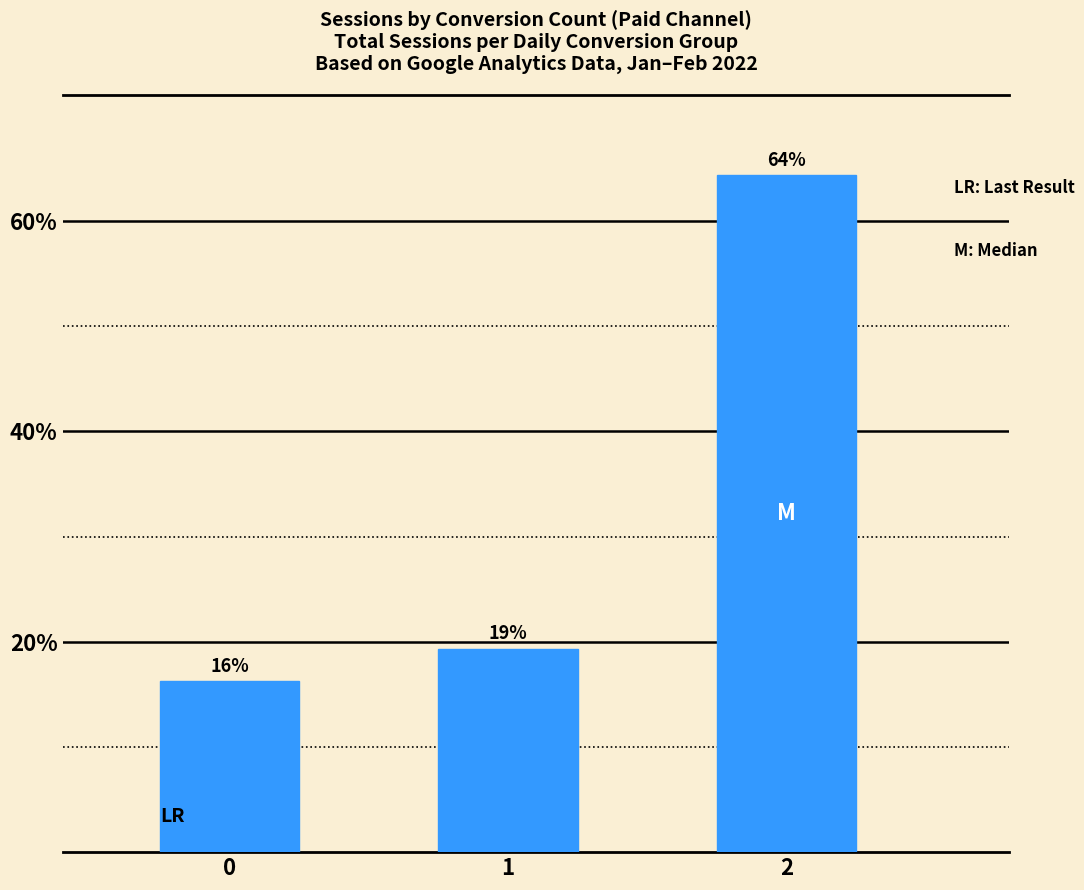

Read the value at 0.

16.2